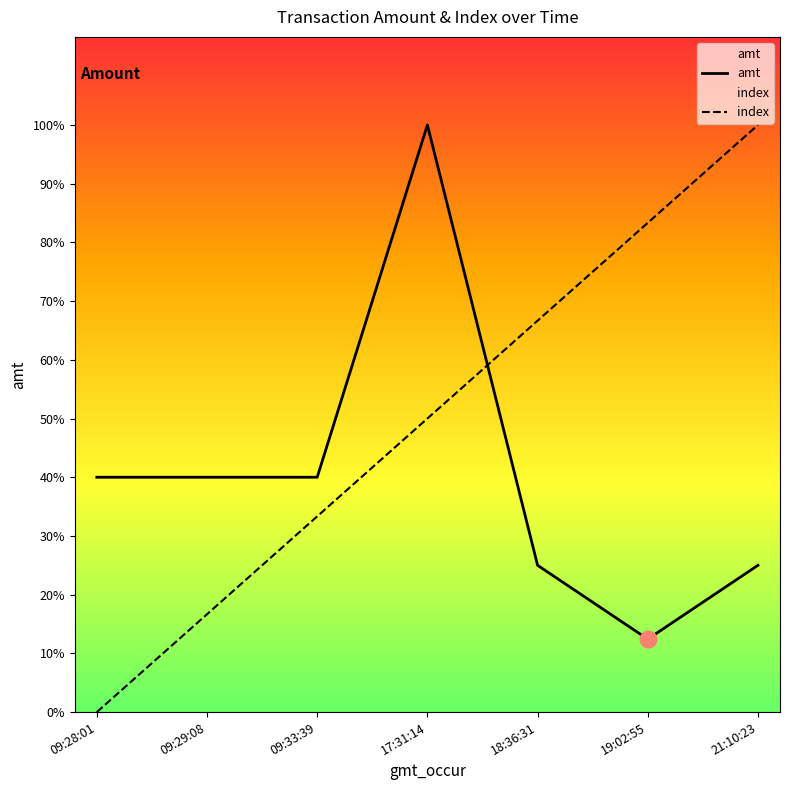

True or false: index and amt cross at least once.

True